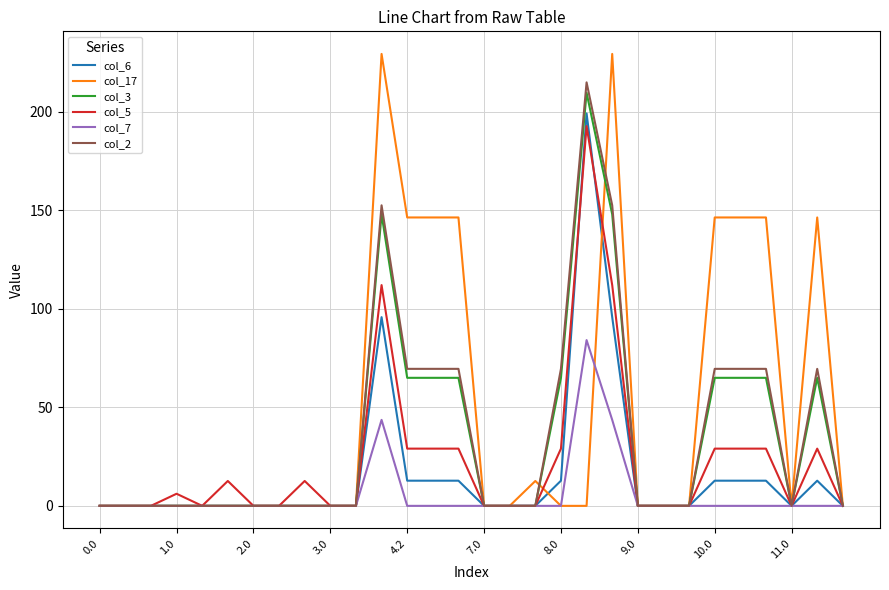

Which series has the largest total across all categories?

col_17